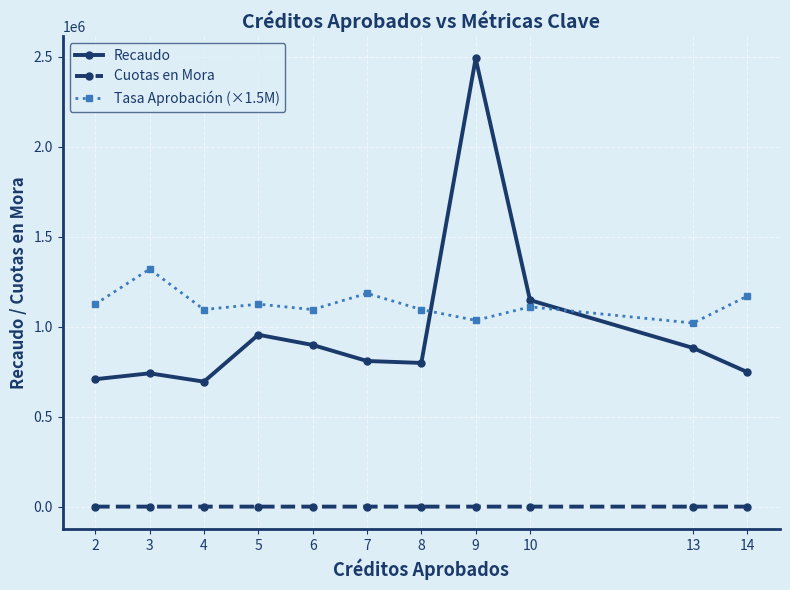

The value of Tasa Aprobación (×1.5M) at 7 is 1185000.0. True or false?

True